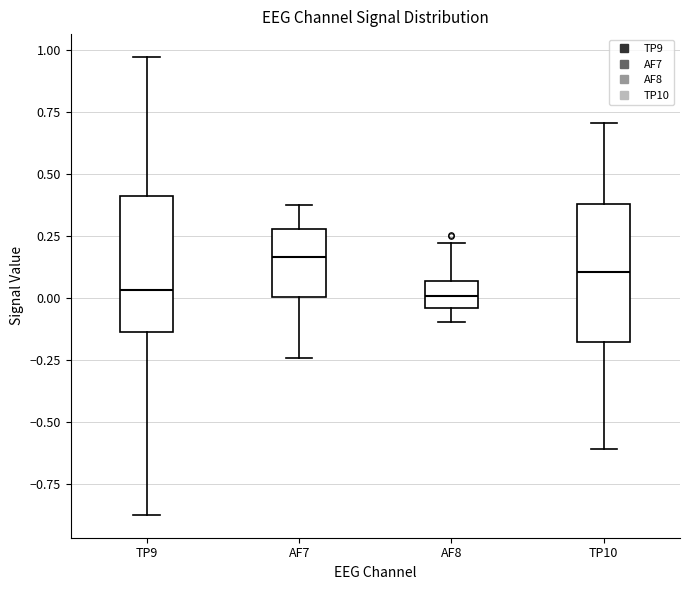

Where does the lower whisker of the box for AF8 end on the y-axis? The values are not printed on the chart, so give them approximately, as read against the axis.

-0.10